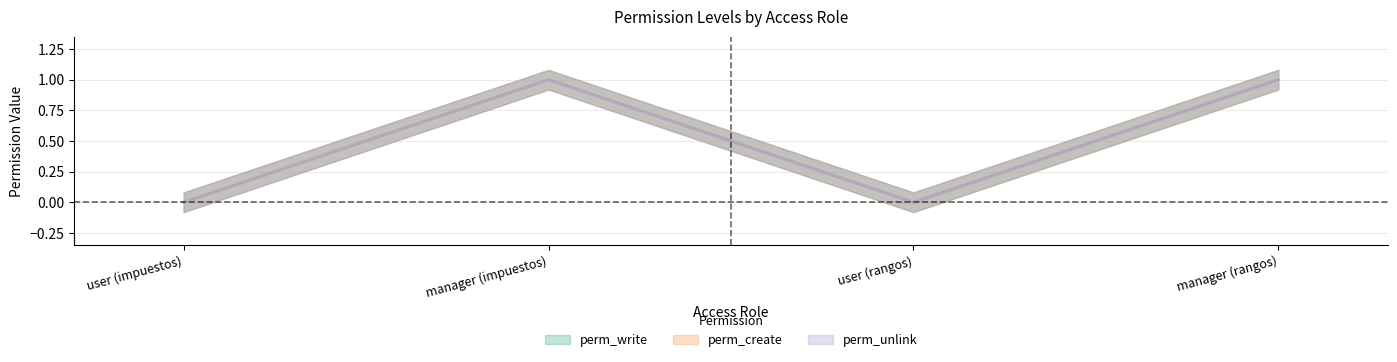

How many positive values does the perm_unlink series have?

2